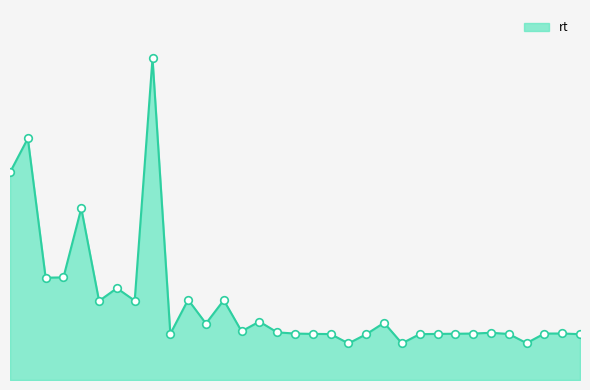

Does the chart have visible grid lines?

No